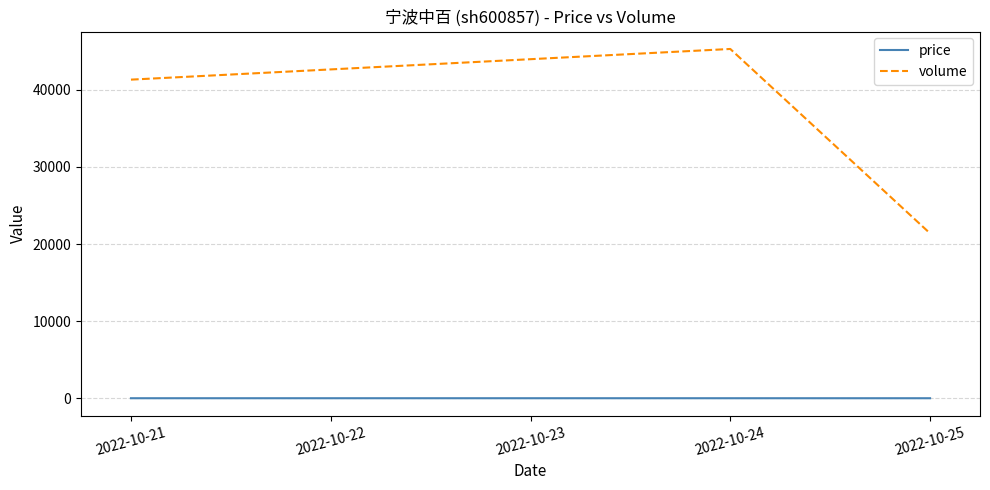

Is it true that volume equals 41307.0 at 2022-10-21?

True